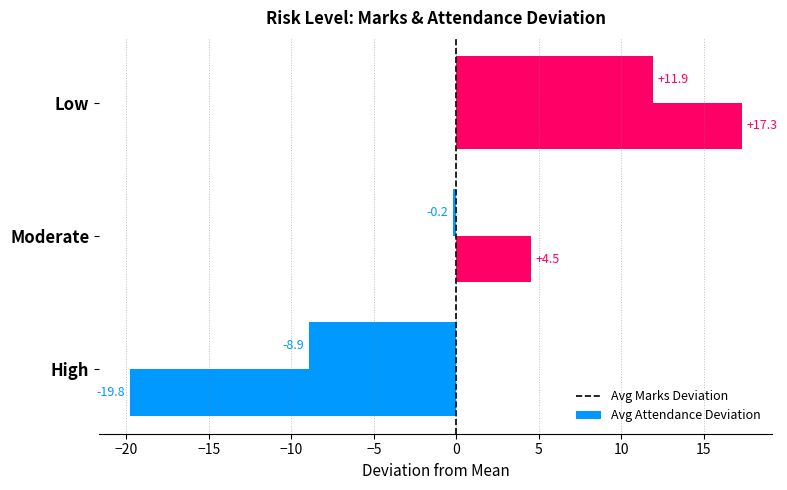

How many distinct data groups are displayed?

2